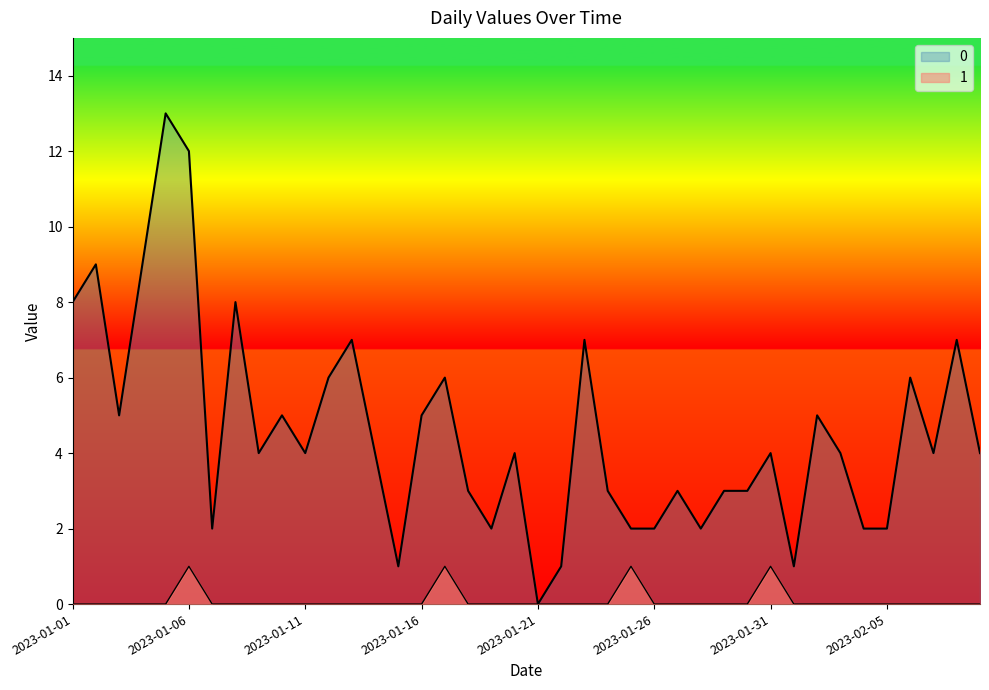

True or false: 0 and 1 intersect in this chart.

False